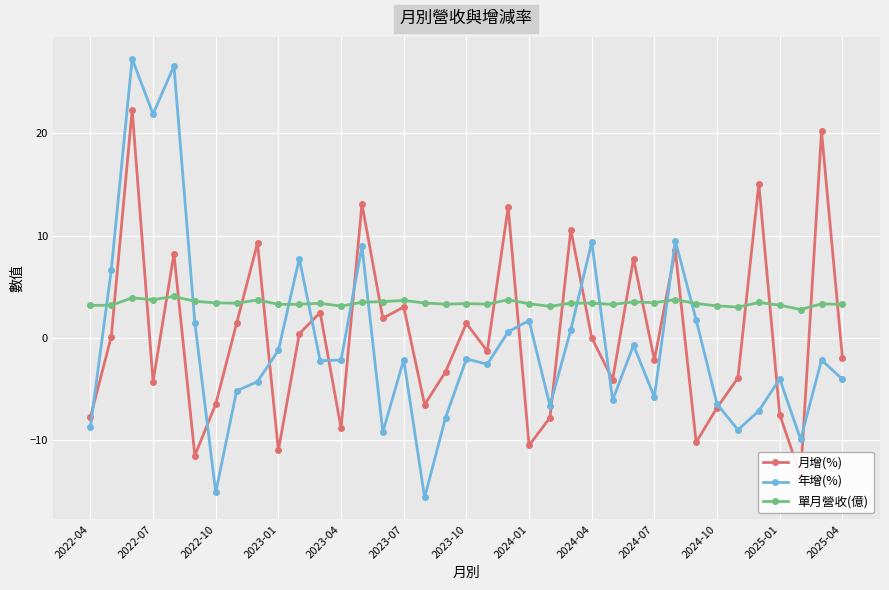

What position from the right is 28?

9